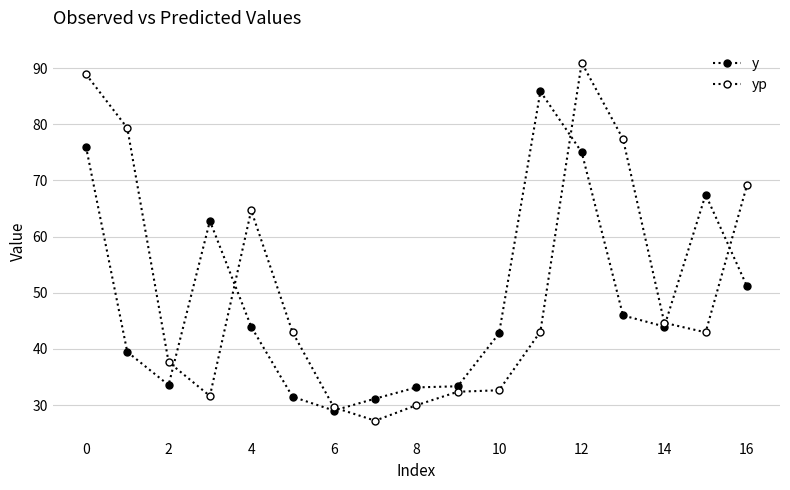

What is the maximum value shown in the chart?

91.0